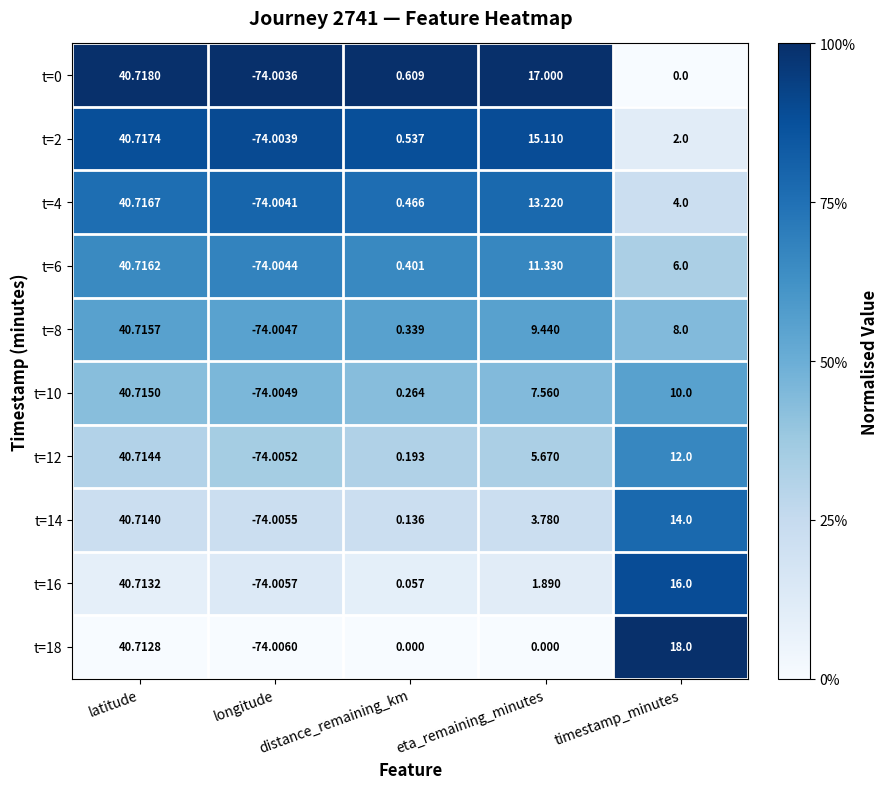

List the labels in order of t=0 value, smallest first.

longitude, timestamp_minutes, distance_remaining_km, eta_remaining_minutes, latitude